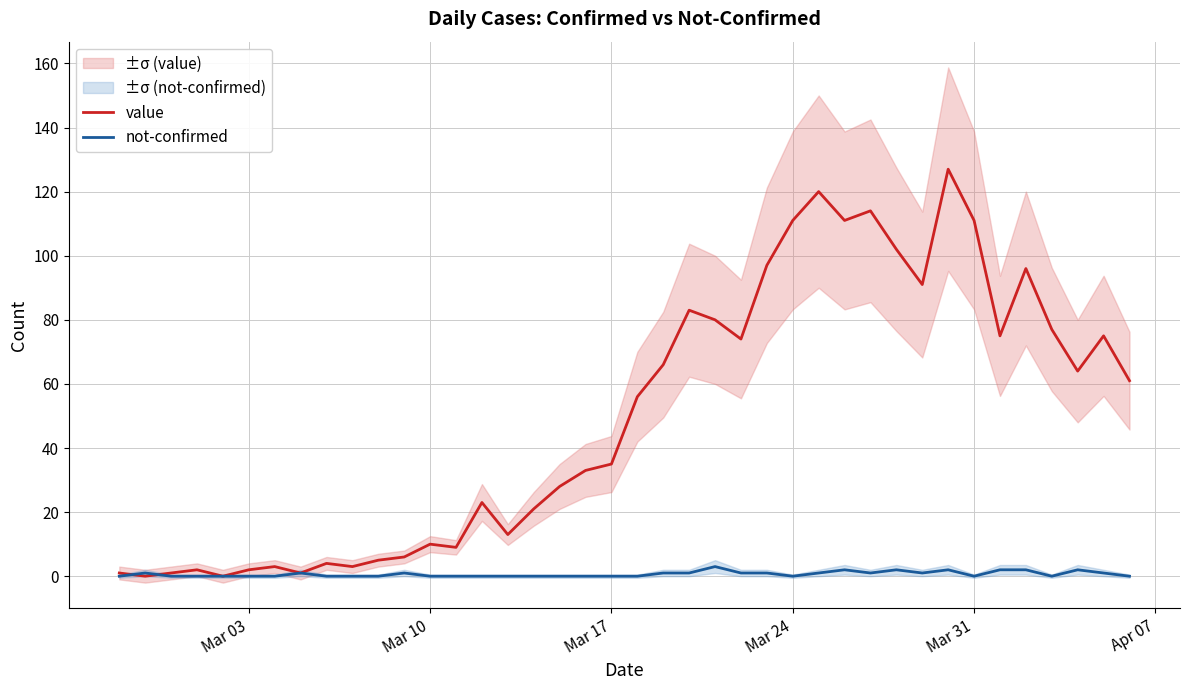

Is the value of not-confirmed at 24 greater than the value of value at 9?

No